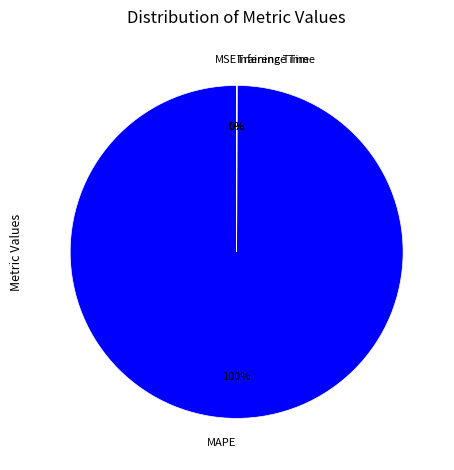

Is there a majority slice in this chart?

Yes